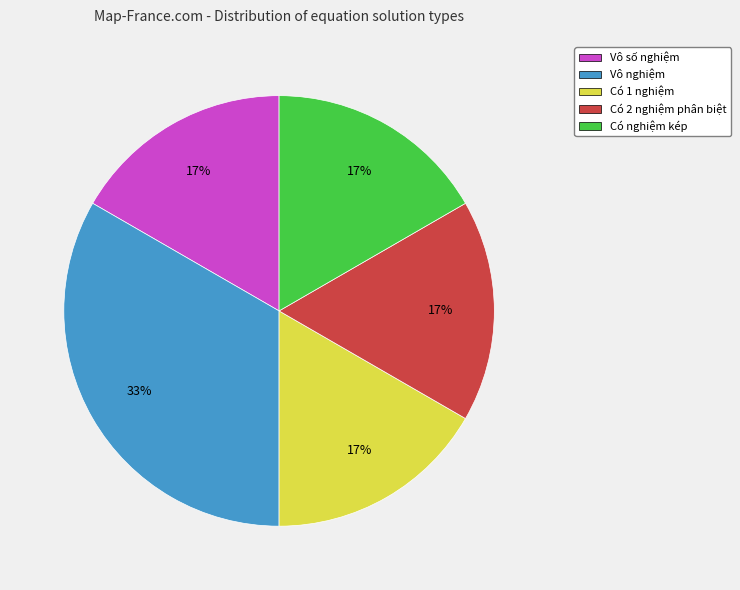

What is the ratio of the value at Có 2 nghiệm phân biệt to the value at Có 1 nghiệm?

1.0